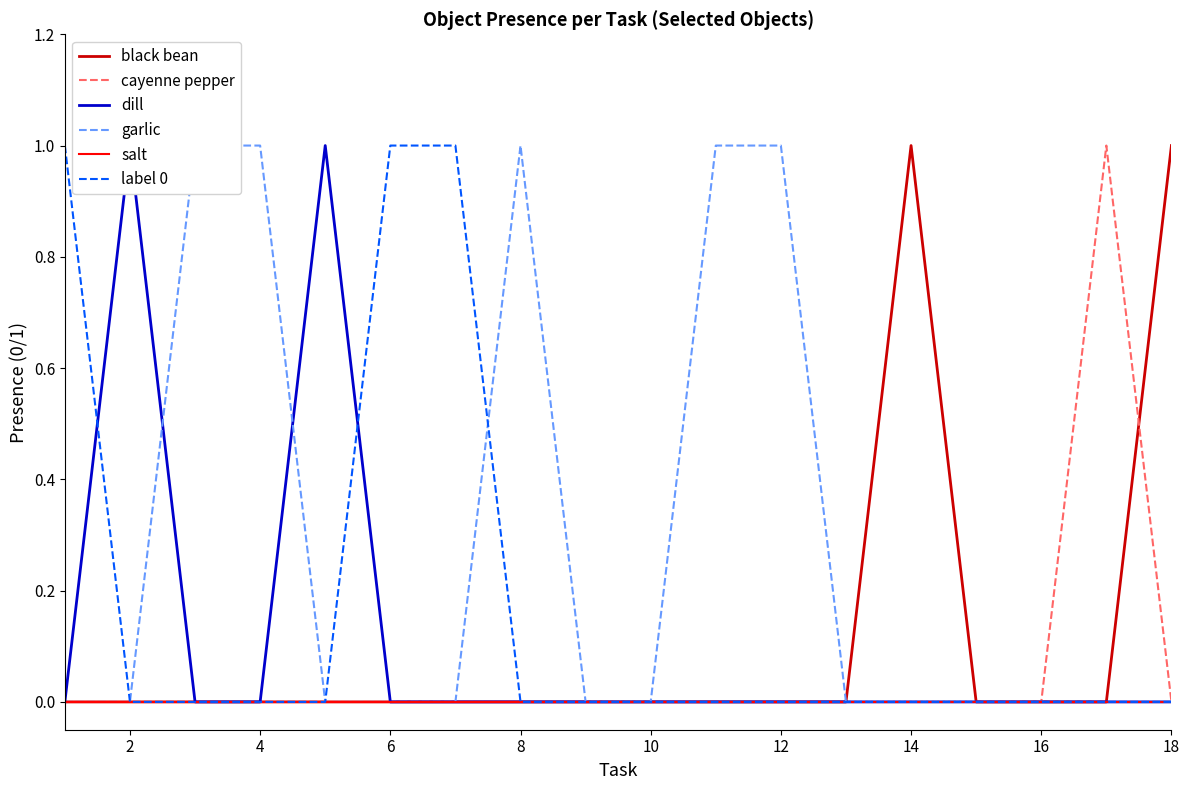

At which category does dill reach its first local peak?

2